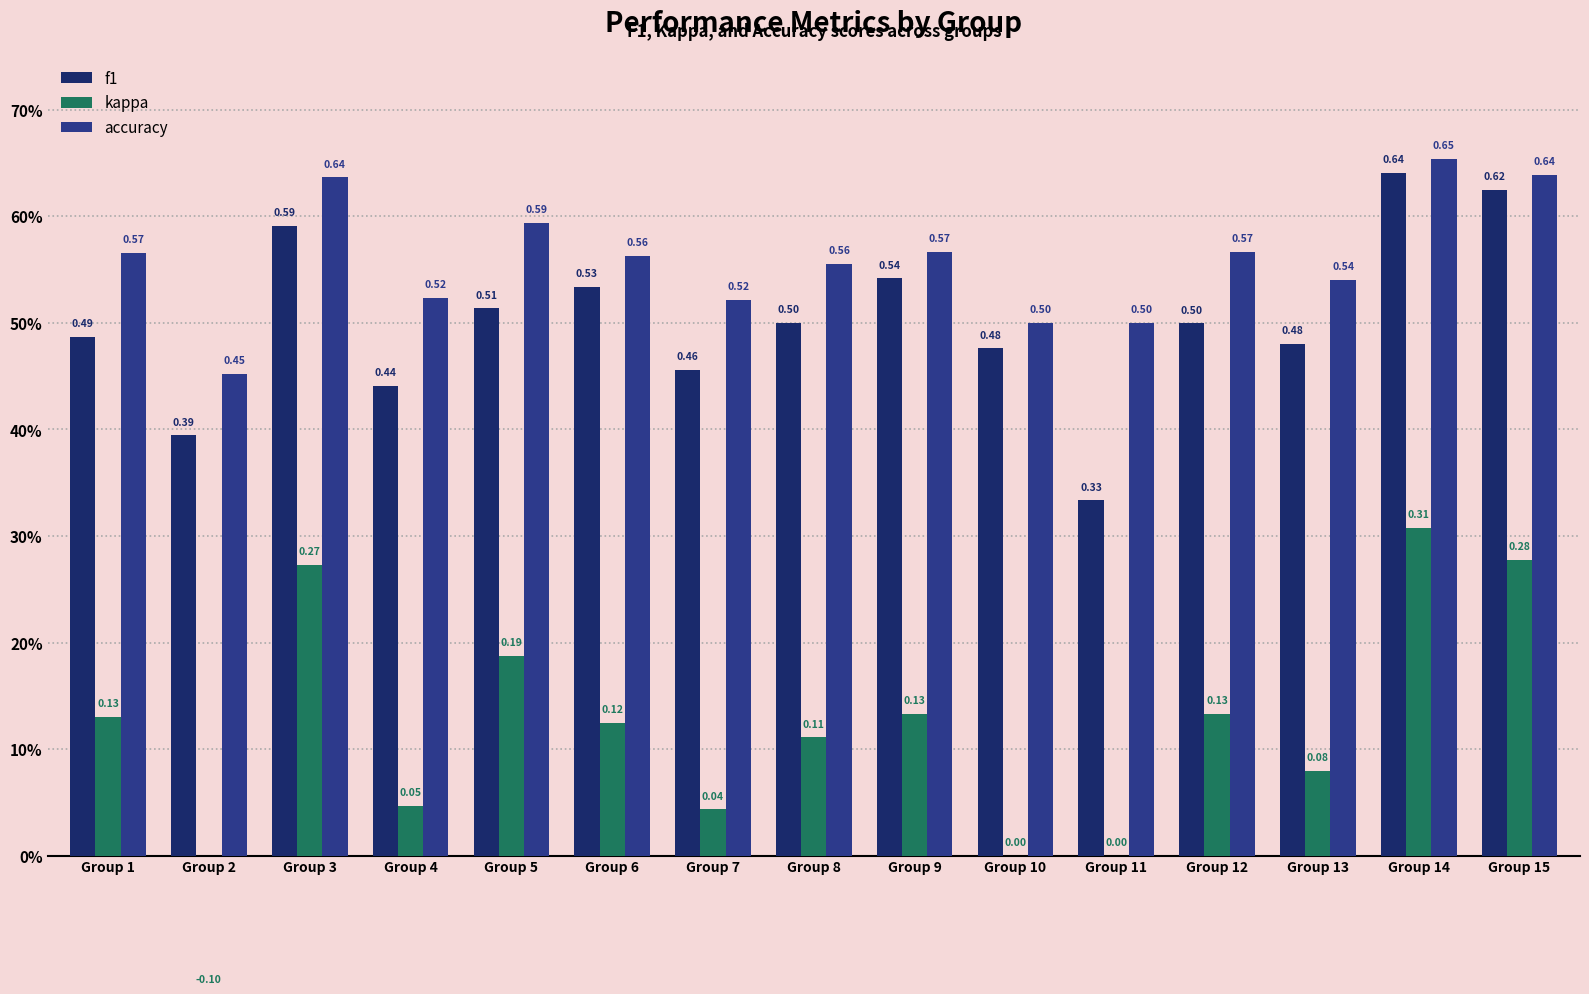

What is the value of the accuracy bar at the 7th from the left?

0.5